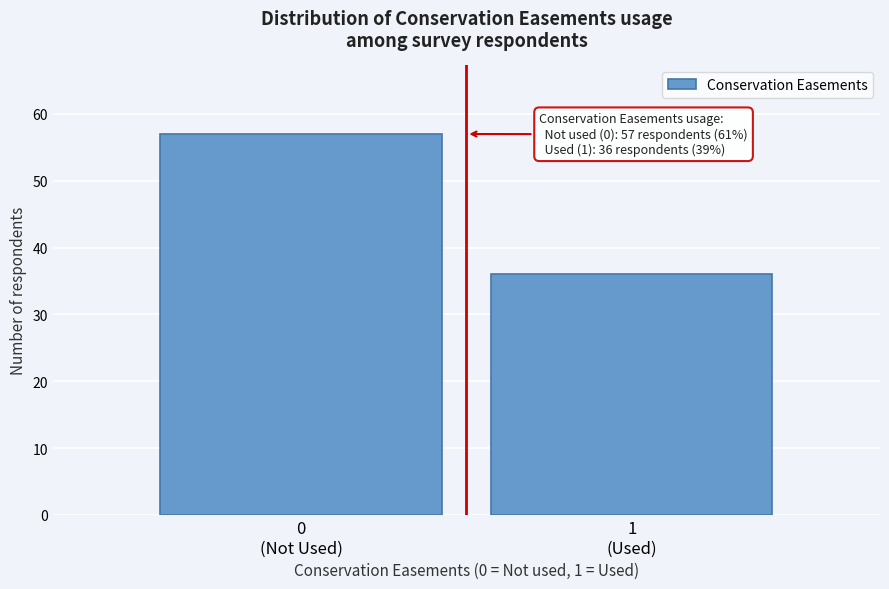

Reading left to right, what are all the values shown in this chart?

57	36